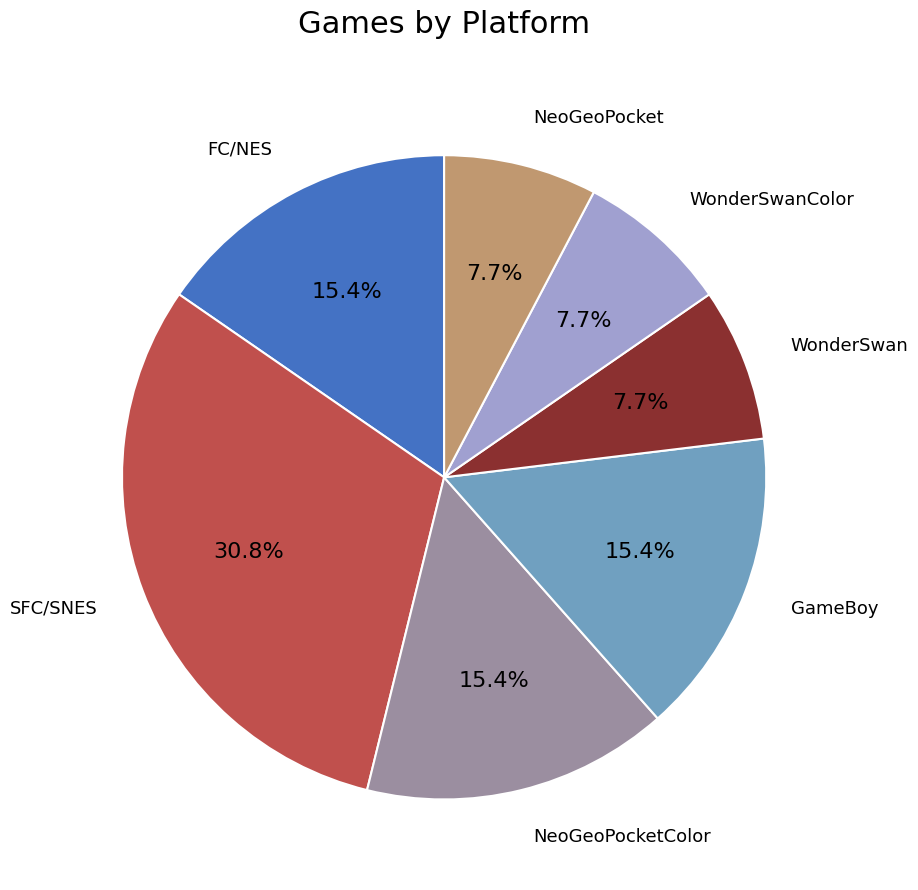

To the nearest percent, what is the difference between the largest and smallest slice percentages?

23%